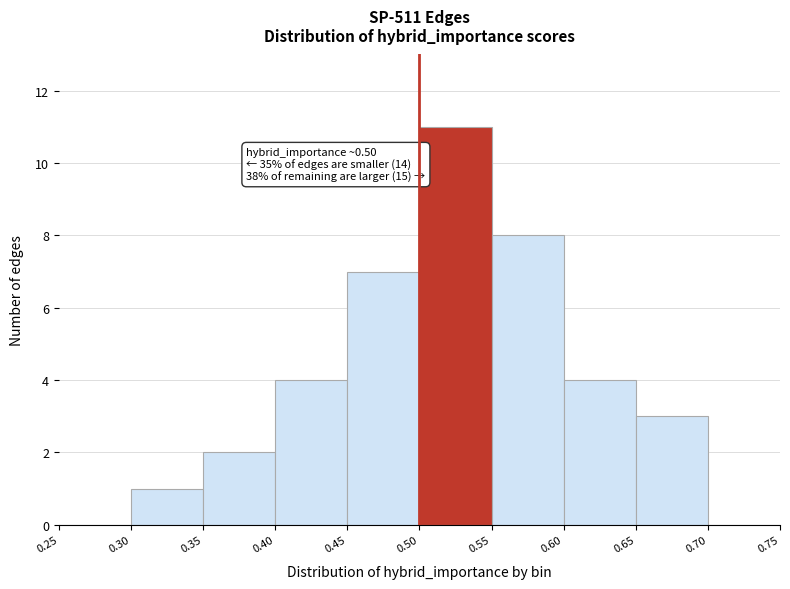

Over which range of the x-axis is the bar tallest?

0.50 to 0.55